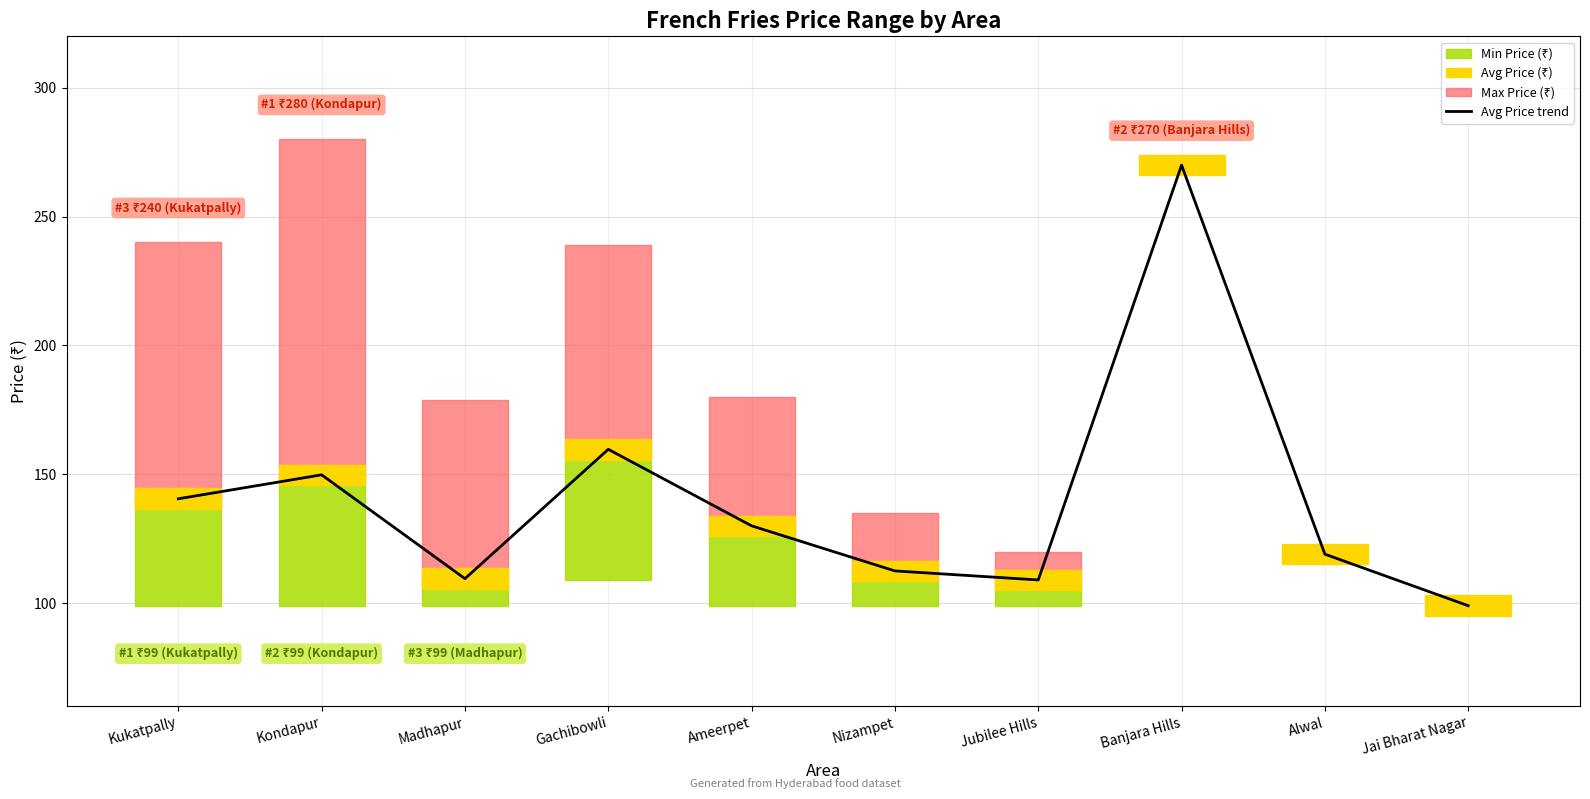

True or false: the data has more than 0 interior local peaks.

True